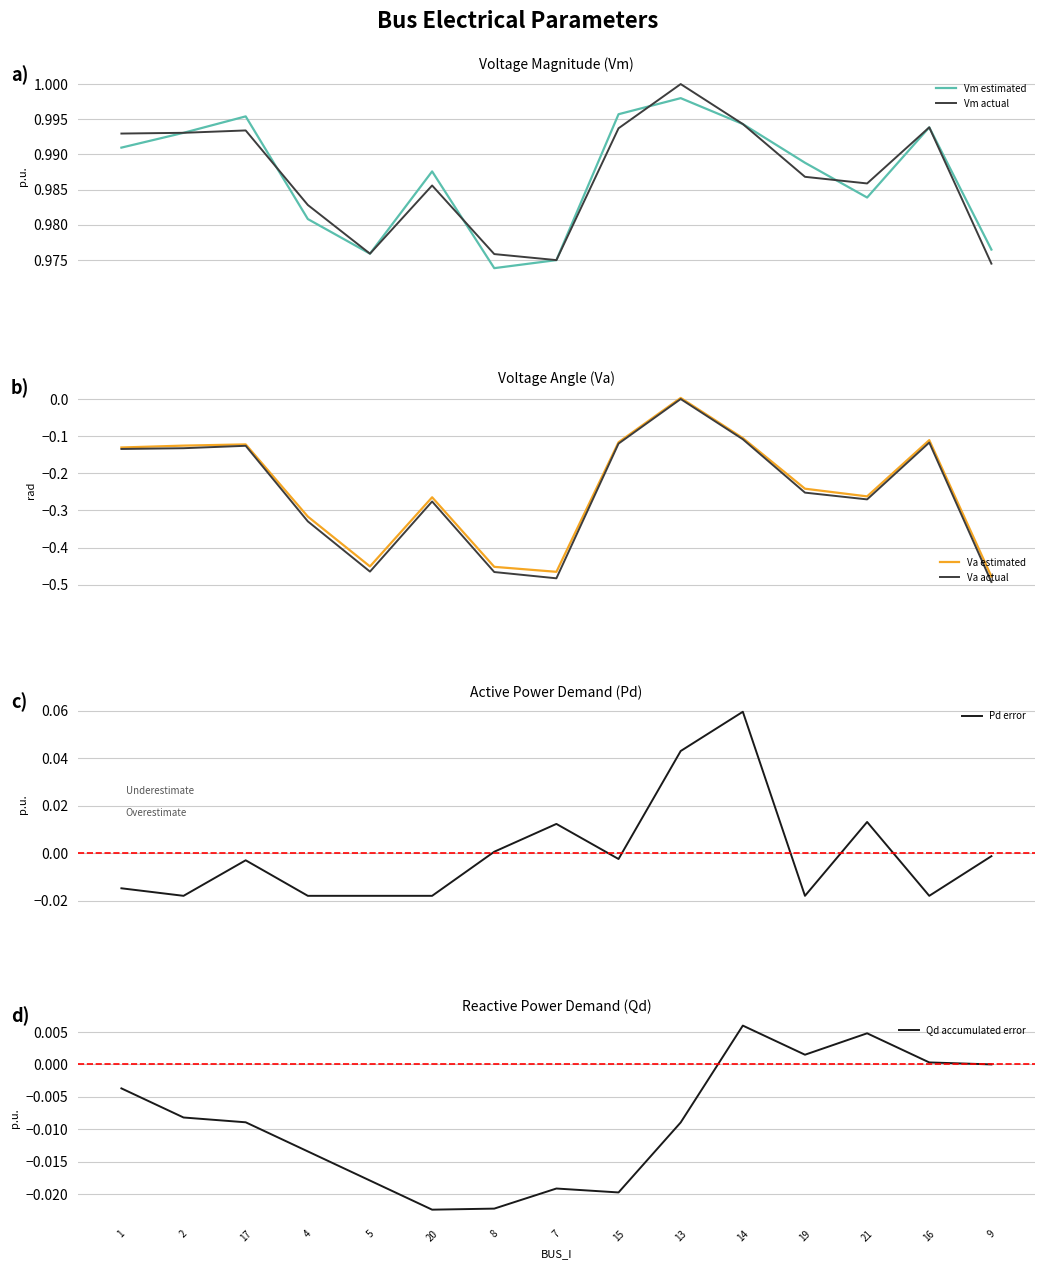

What is the label of the 1st point from the right?

9